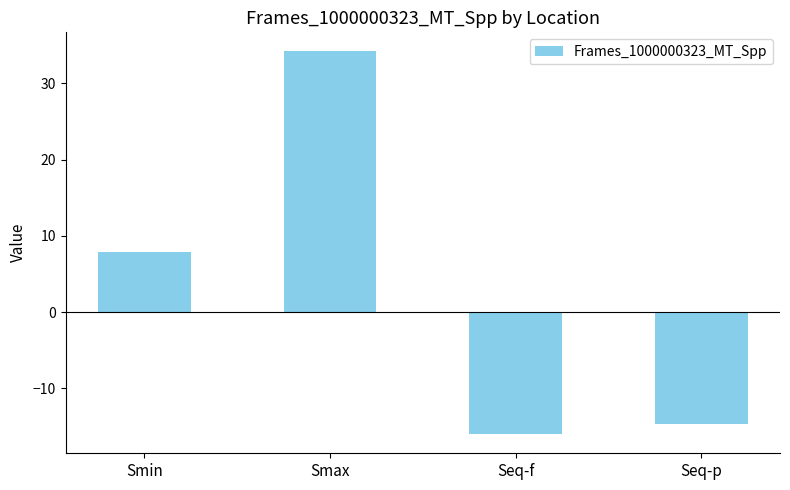

What is the sum of all values?

11.5